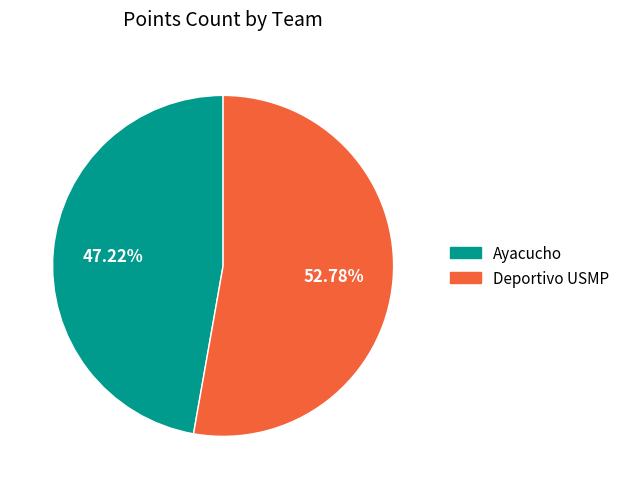

Do Ayacucho and Deportivo USMP together represent more than half of the pie?

Yes